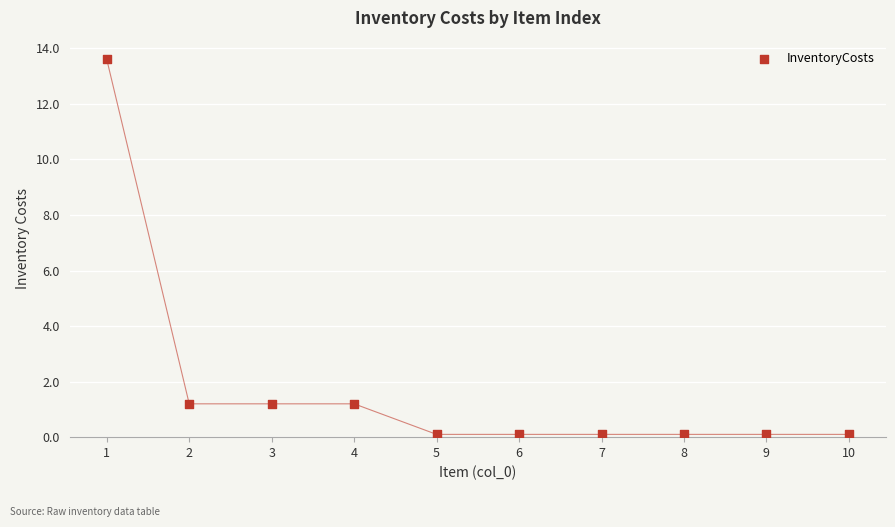

What is the range of X values (max minus min)?

9.0